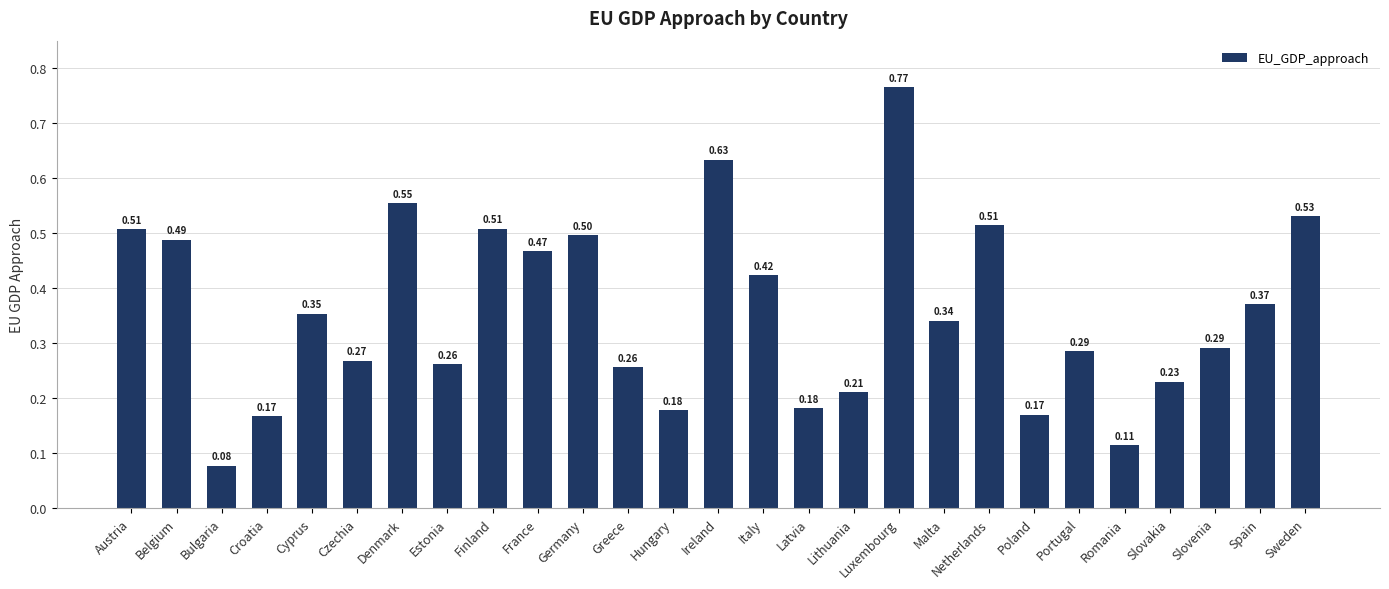

Which label corresponds to the smallest value in the chart?

Bulgaria